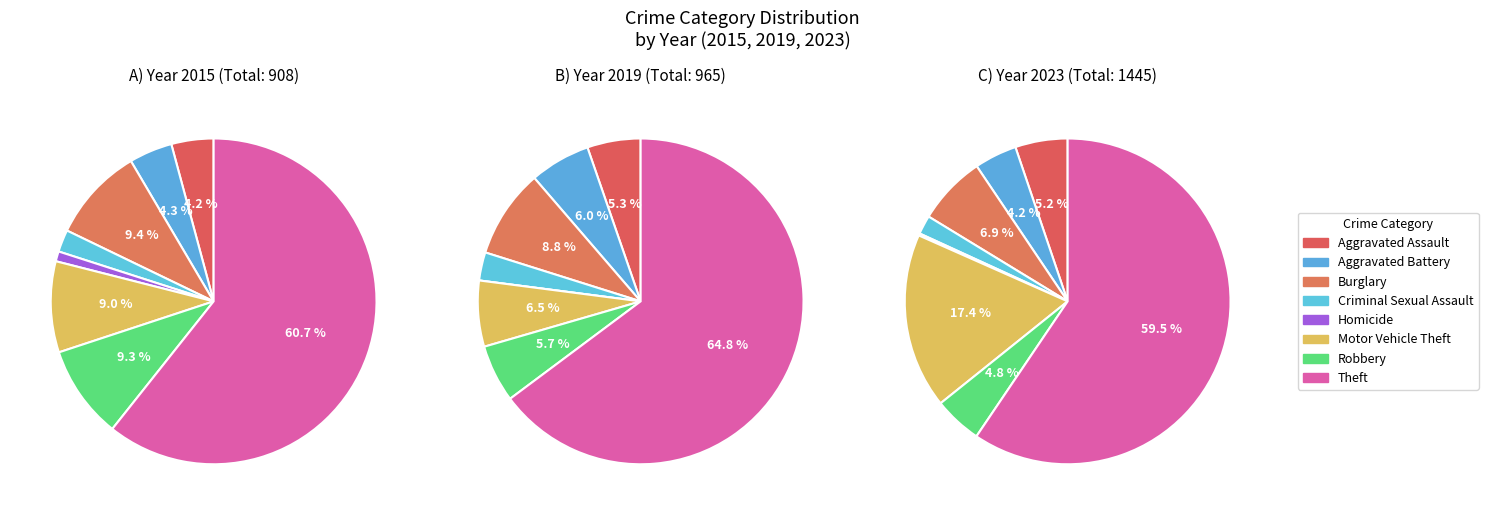

What is the spread (max minus min) of values at Robbery?

29